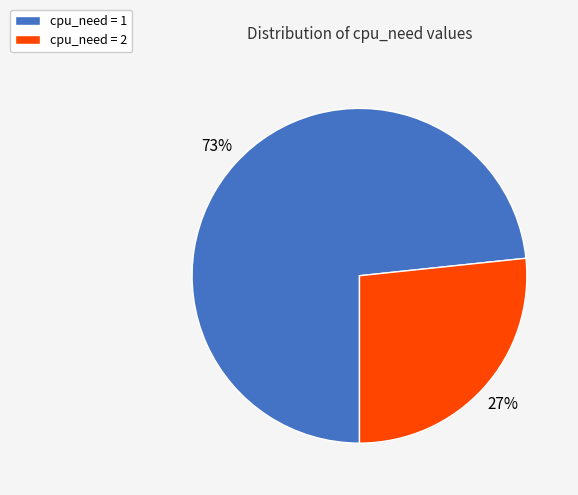

To the nearest percent, what is the average slice percentage?

50%